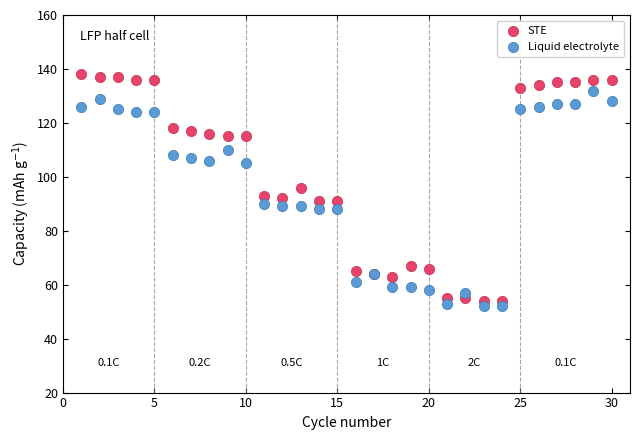

Which series reaches the maximum Y coordinate?

STE